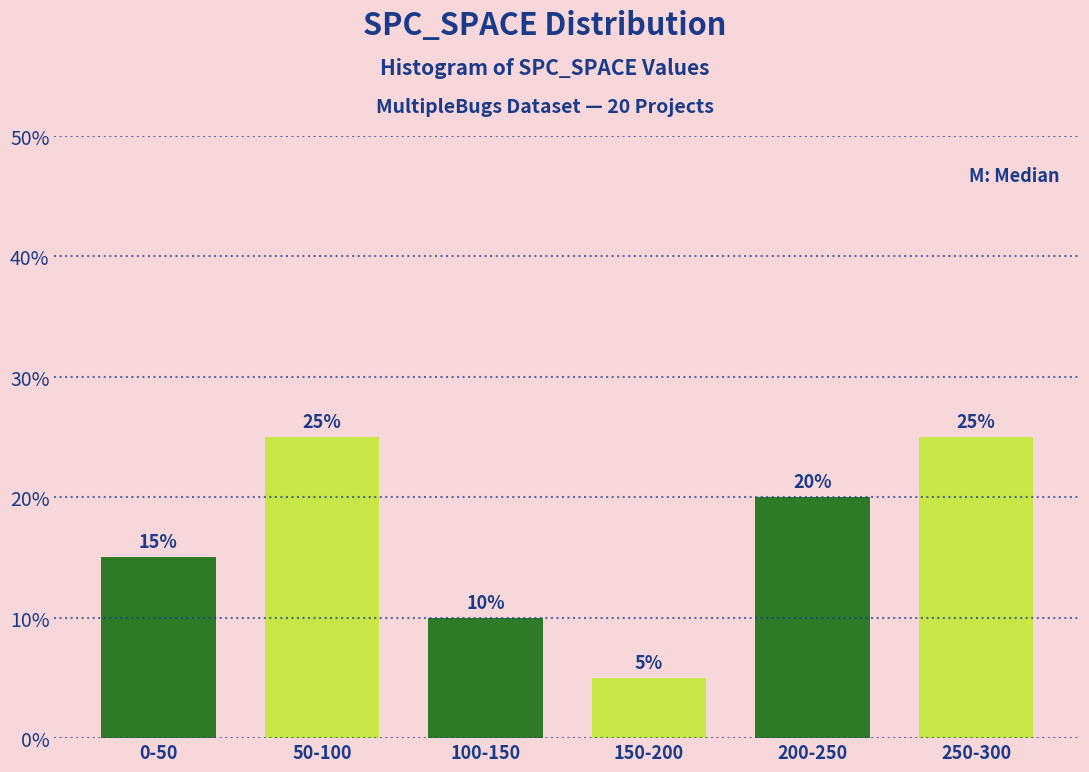

Reading left to right, list all the values displayed in this chart.

15	25	10	5	20	25